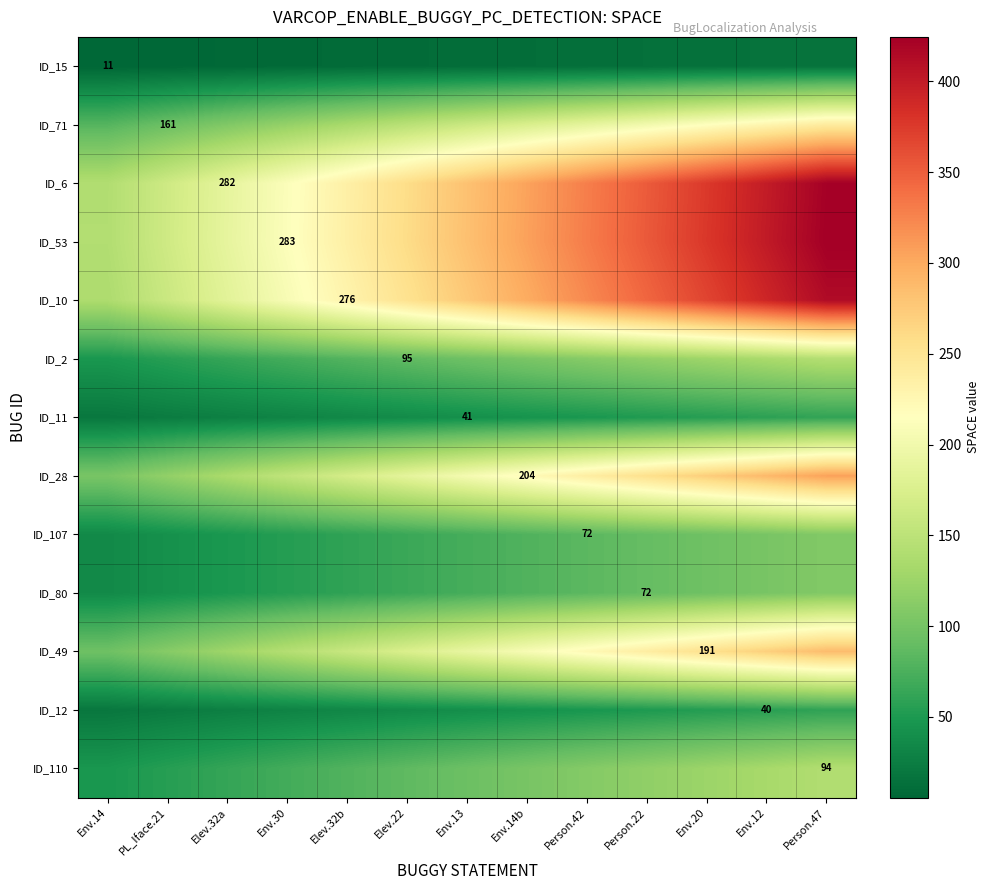

At how many categories does at least one series exceed 184?

11